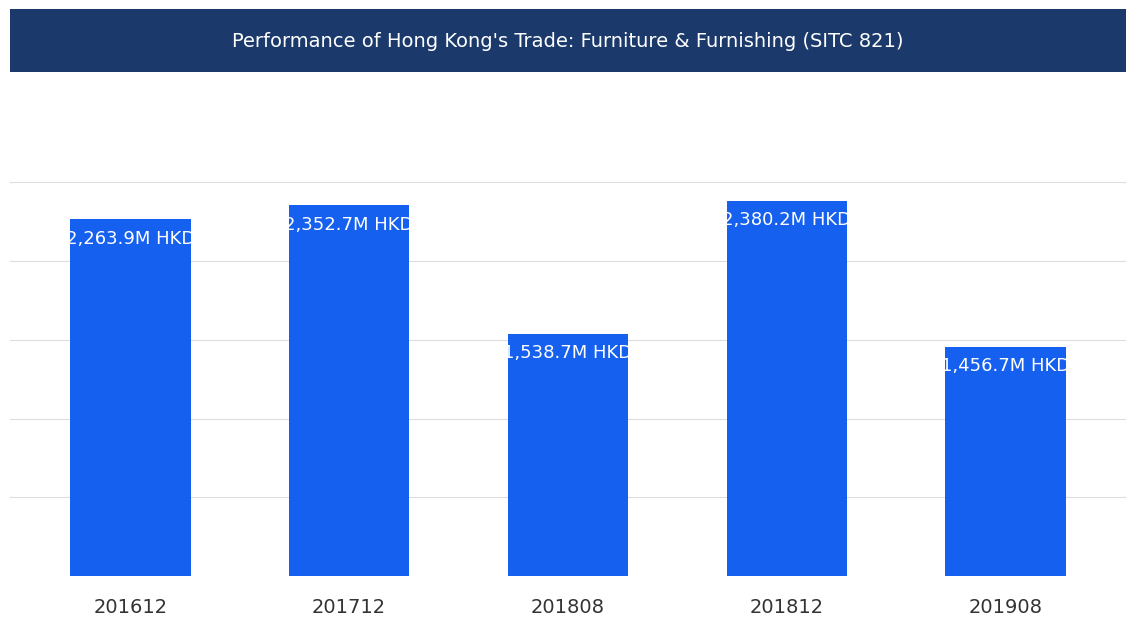

Reading left to right, extract all data points from this chart.

2263.9	2352.7	1538.7	2380.2	1456.7